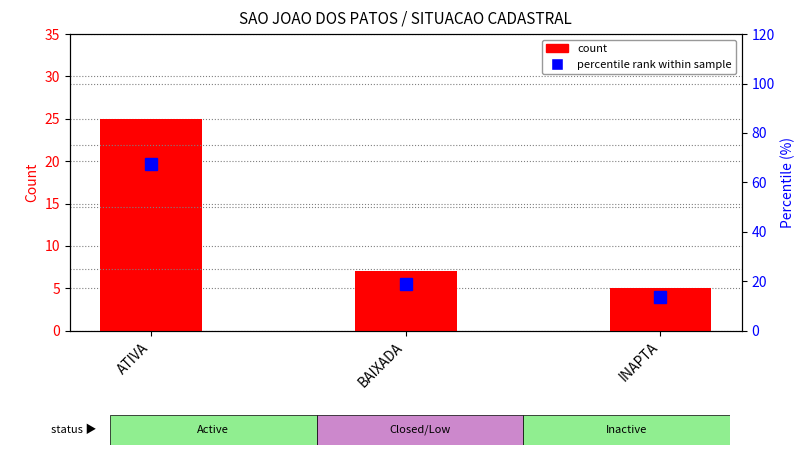

Count the count values in the range 5 to 25.

3